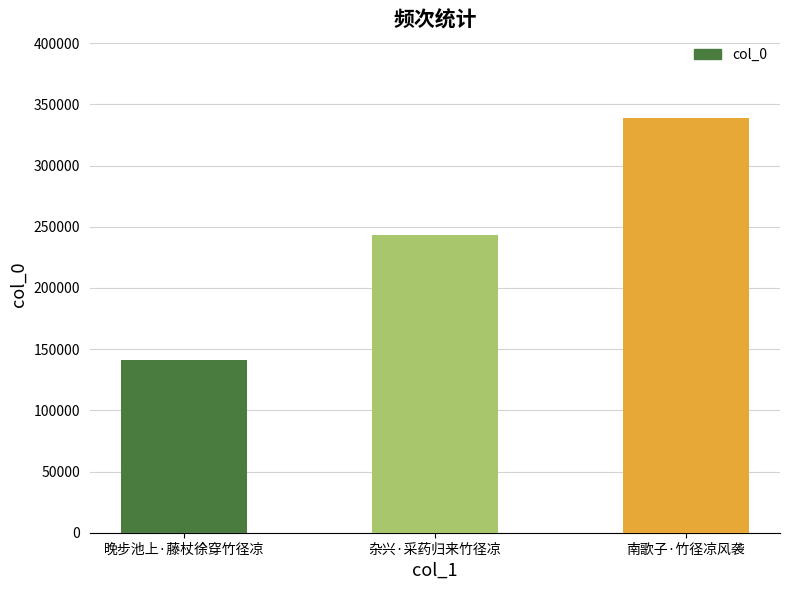

Rank the categories by value from lowest to highest.

晚步池上·藤杖徐穿竹径凉, 杂兴·采药归来竹径凉, 南歌子·竹径凉风袭